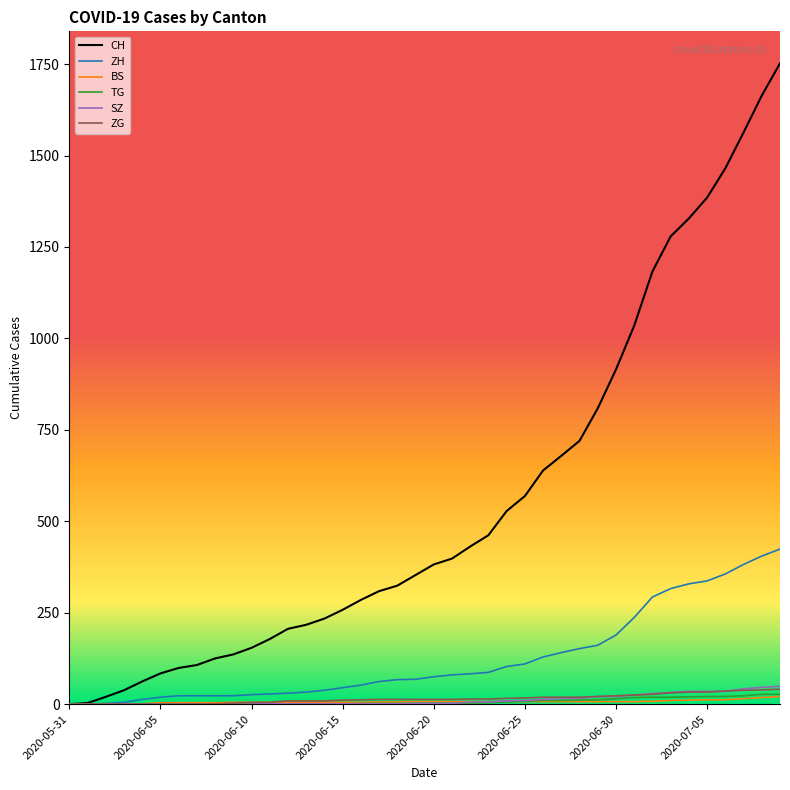

Does the chart display data point markers on the line(s)?

No